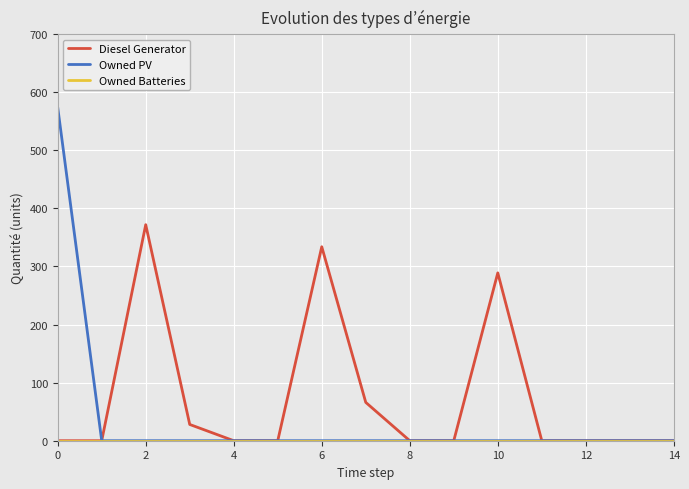

What is the maximum value shown in the chart?

574